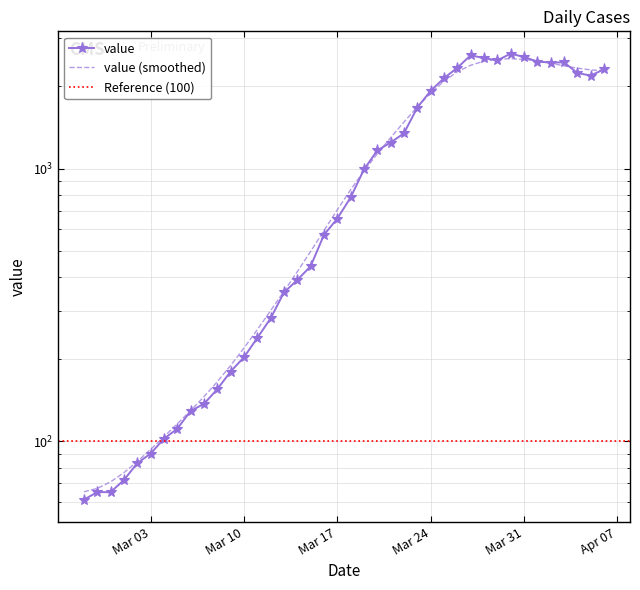

What is the difference between the values at 2020-03-12 and 2020-03-16?

289